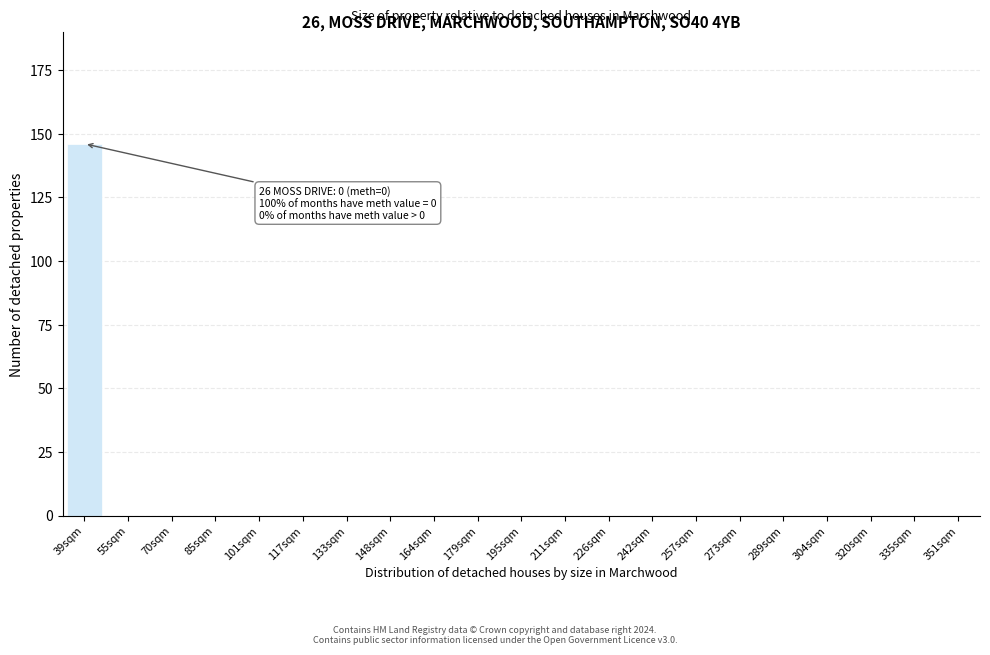

Reading left to right, what are all the values shown in this chart?

39sqm=146	55sqm=0	70sqm=0	85sqm=0	101sqm=0	117sqm=0	133sqm=0	148sqm=0	164sqm=0	179sqm=0	195sqm=0	211sqm=0	226sqm=0	242sqm=0	257sqm=0	273sqm=0	289sqm=0	304sqm=0	320sqm=0	335sqm=0	351sqm=0